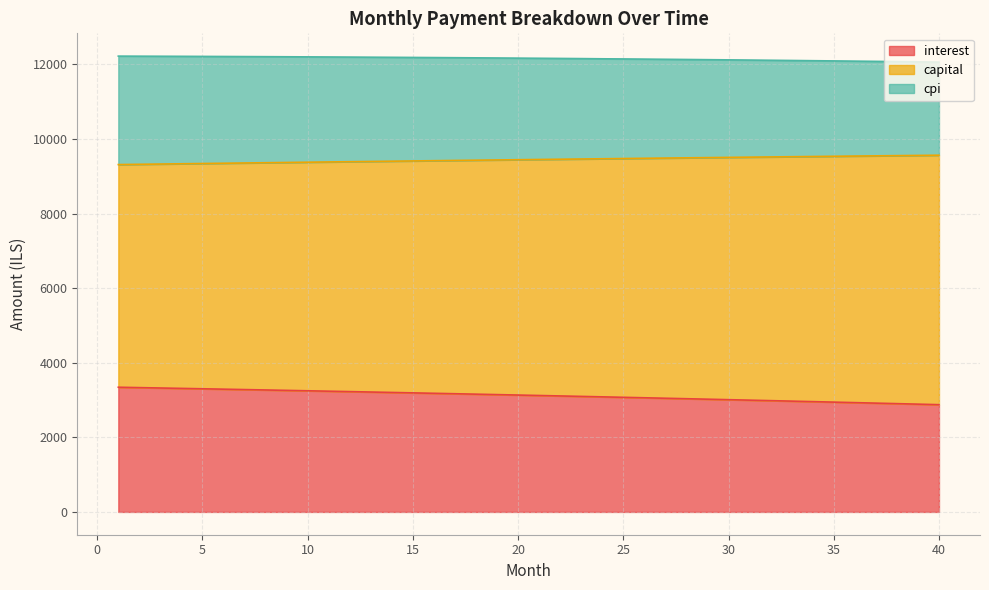

Reading left to right, what are all the values shown in this chart?

interest: 1=3343.1	2=3332.8	3=3322.6	4=3312.2	5=3301.7	6=3291.1	7=3280.5	8=3269.8	9=3258.9	10=3248.0	11=3237.0	12=3225.9	13=3214.7	14=3203.4	15=3192.0	16=3180.5	17=3168.9	18=3157.3	19=3145.5	20=3133.7	21=3121.7	22=3109.7	23=3097.5	24=3085.3	25=3072.9	26=3060.5	27=3048.0	28=3035.3	29=3022.6	30=3009.8	31=2996.8	32=2983.8	33=2970.6	34=2957.4	35=2944.0	36=2930.6	37=2917.0	38=2903.4	39=2889.6	40=2875.8
capital: 1=9312.8	2=9320.0	3=9327.2	4=9334.3	5=9341.4	6=9348.5	7=9355.5	8=9362.5	9=9369.4	10=9376.3	11=9383.1	12=9390.0	13=9396.8	14=9403.5	15=9410.2	16=9416.8	17=9423.5	18=9430.0	19=9436.6	20=9443.1	21=9449.5	22=9455.9	23=9462.3	24=9468.6	25=9474.9	26=9481.1	27=9487.3	28=9493.5	29=9499.5	30=9505.6	31=9511.6	32=9517.6	33=9523.5	34=9529.4	35=9535.2	36=9541.0	37=9546.7	38=9552.4	39=9558.0	40=9563.6
cpi: 1=12220.6	2=12218.8	3=12216.9	4=12214.9	5=12212.8	6=12210.5	7=12208.2	8=12205.7	9=12203.1	10=12200.4	11=12197.6	12=12194.6	13=12191.6	14=12188.4	15=12185.0	16=12181.6	17=12178.0	18=12174.4	19=12170.5	20=12166.6	21=12162.5	22=12158.4	23=12154.0	24=12148.7	25=12145.0	26=12140.3	27=12135.5	28=12130.5	29=12125.4	30=12120.2	31=12114.8	32=12109.3	33=12103.7	34=12097.9	35=12092.0	36=12085.9	37=12079.8	38=12073.5	39=12067.0	40=12060.4